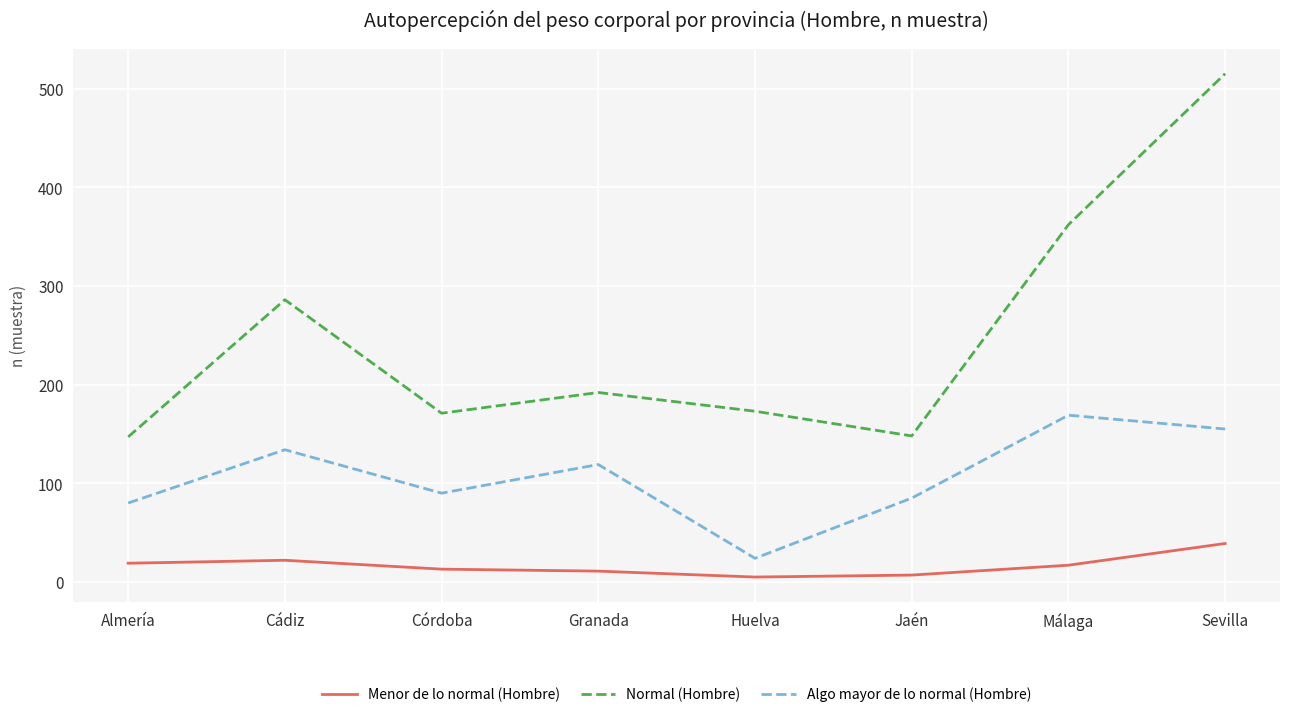

List the series in order of their overall mean, lowest first.

Menor de lo normal (Hombre), Algo mayor de lo normal (Hombre), Normal (Hombre)